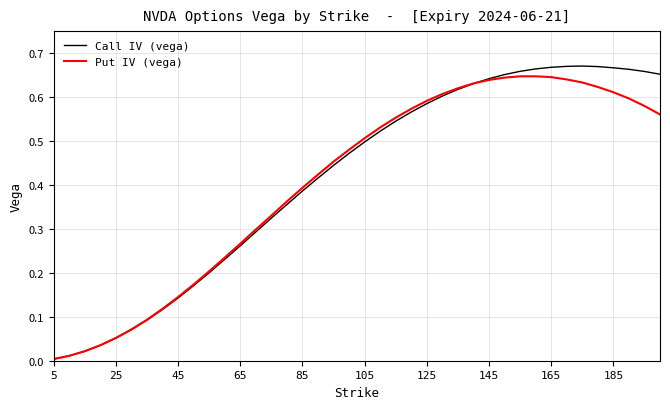

Which series has the widest spread of values?

Call IV (vega)